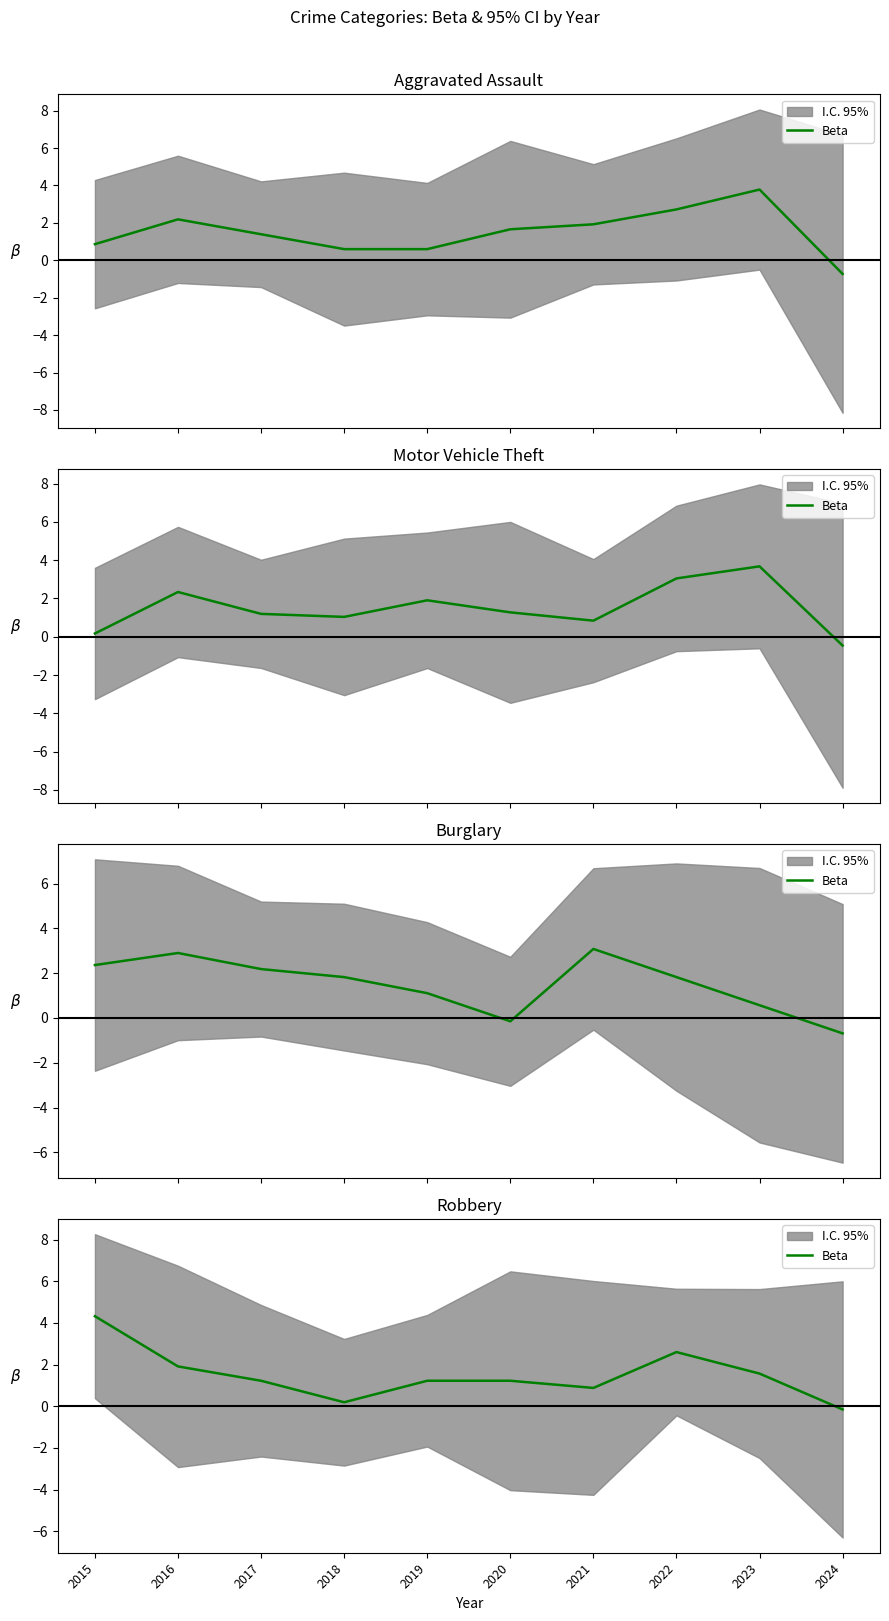

What is the value of the 10th point from the left?

-0.2